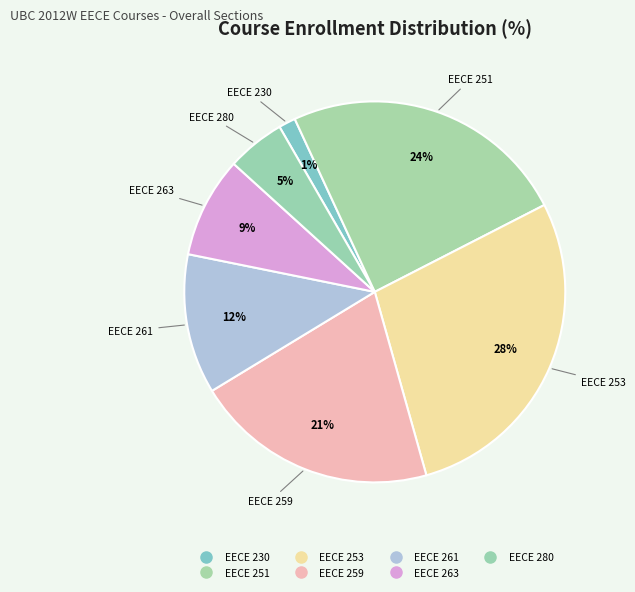

Is the sum of EECE 261 and EECE 230 greater than half?

No